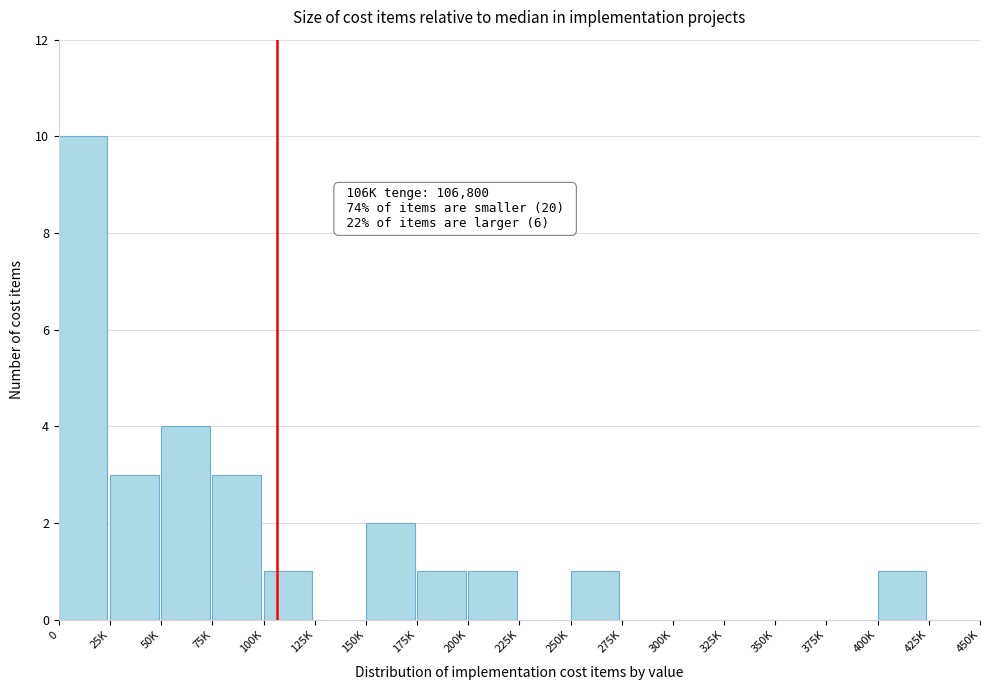

Reading left to right, what are all the values shown in this chart?

0=10	25K=3	50K=4	75K=3	100K=1	125K=0	150K=2	175K=1	200K=1	225K=0	250K=1	275K=0	300K=0	325K=0	350K=0	375K=0	400K=1	425K=0